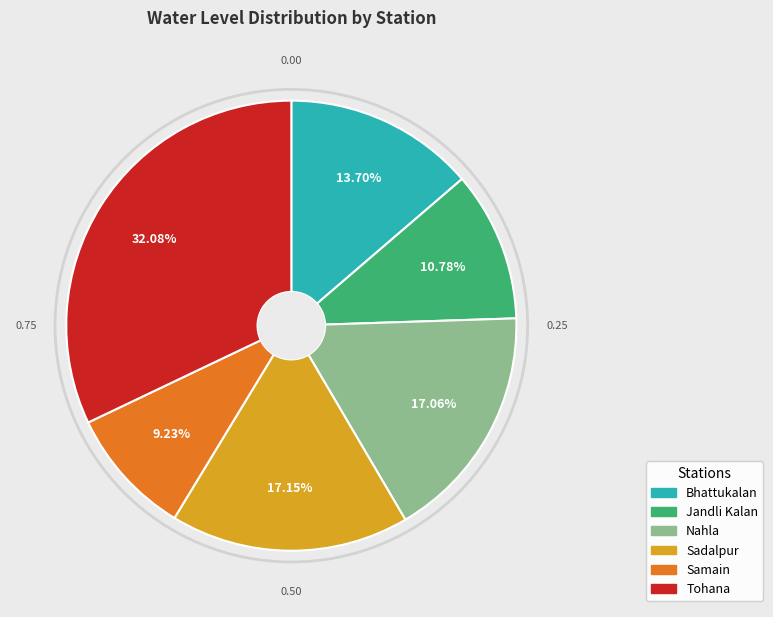

Is there any slice that represents more than half of the pie?

No